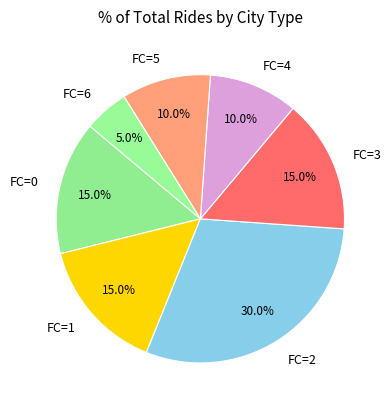

Approximately how many times larger is the value at FC=0 compared to FC=5?

1.5